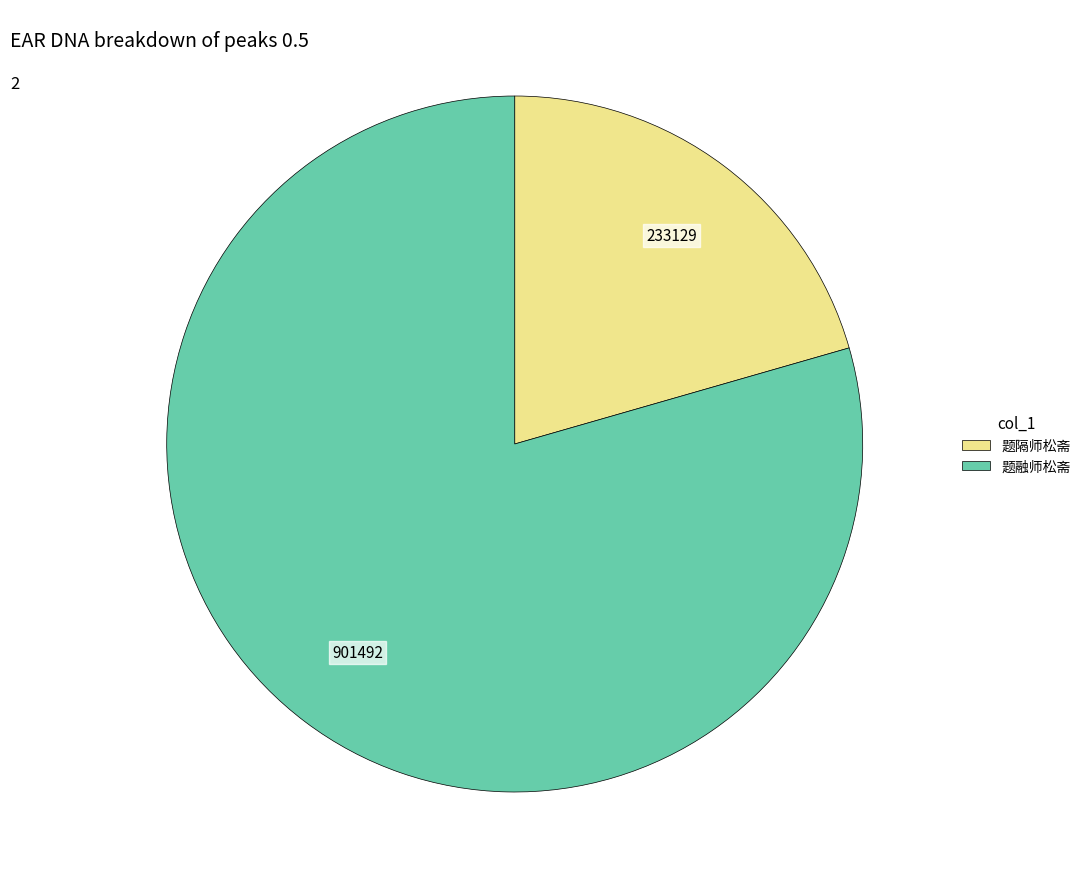

Do 题融师松斋 and 题隔师松斋 together represent more than half of the pie?

Yes